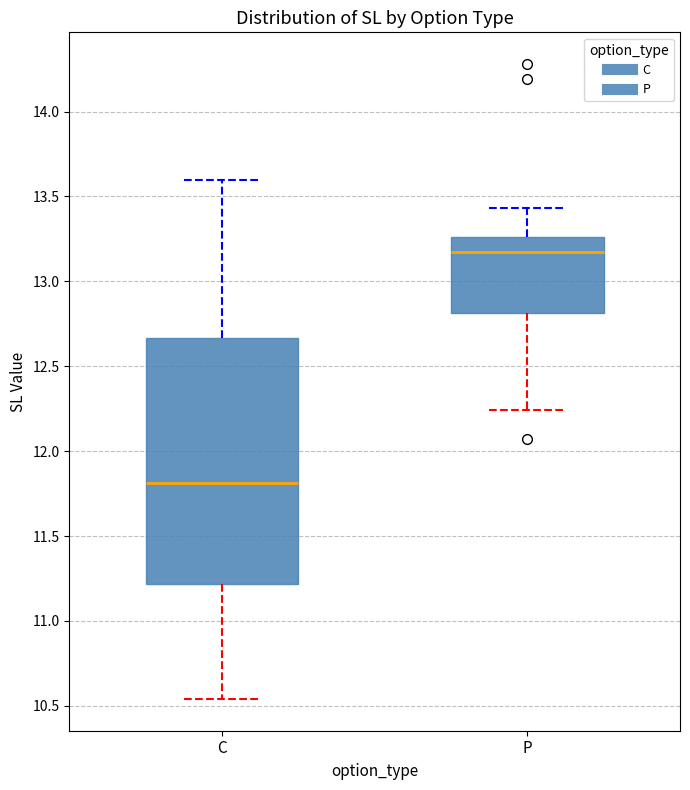

Which box's median line is the highest?

P